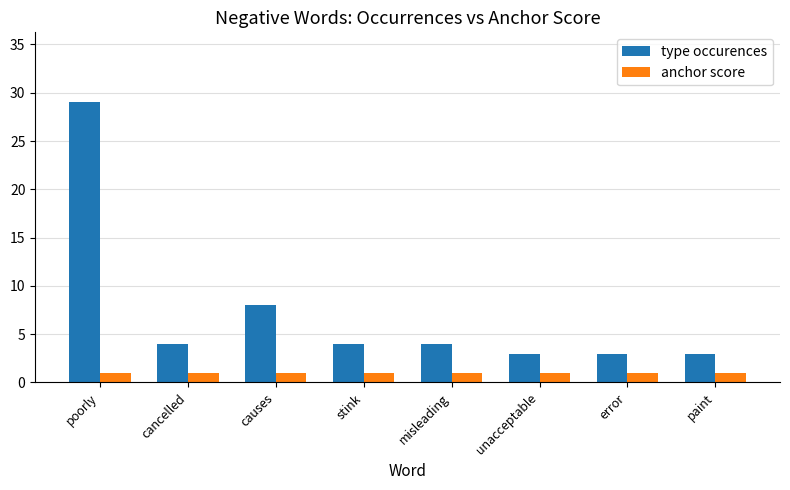

Which series has the widest spread of values?

type occurences